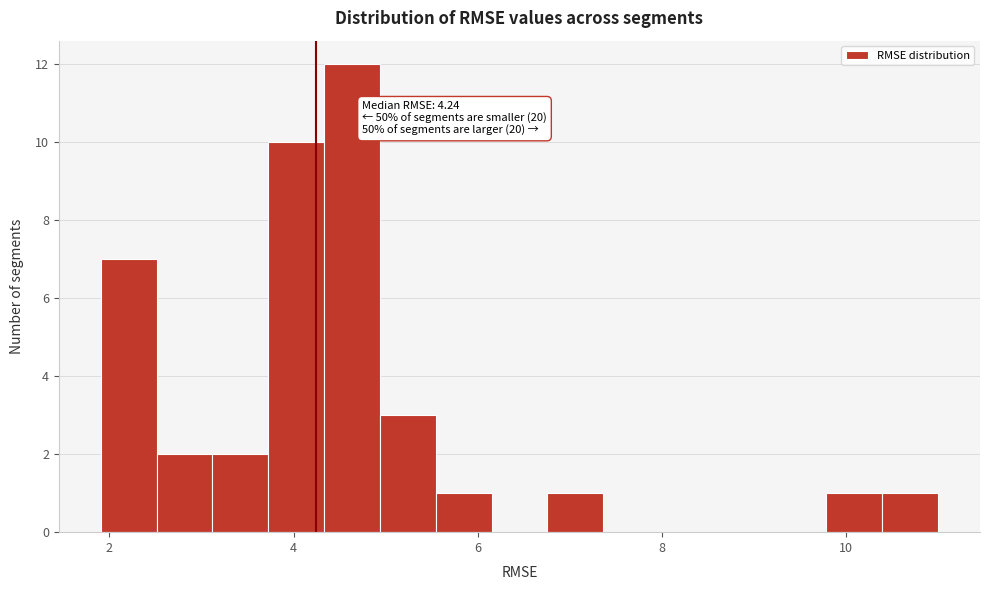

Read against the x-axis, roughly where is the centre of the tallest bar?

4.6